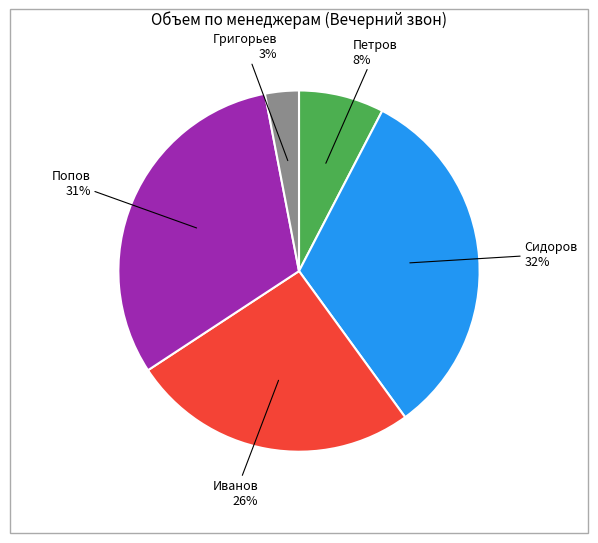

To the nearest percent, what is the average slice percentage?

20%